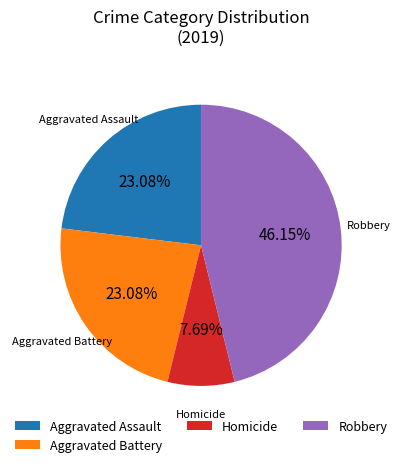

Which category has the biggest portion of the pie?

Robbery